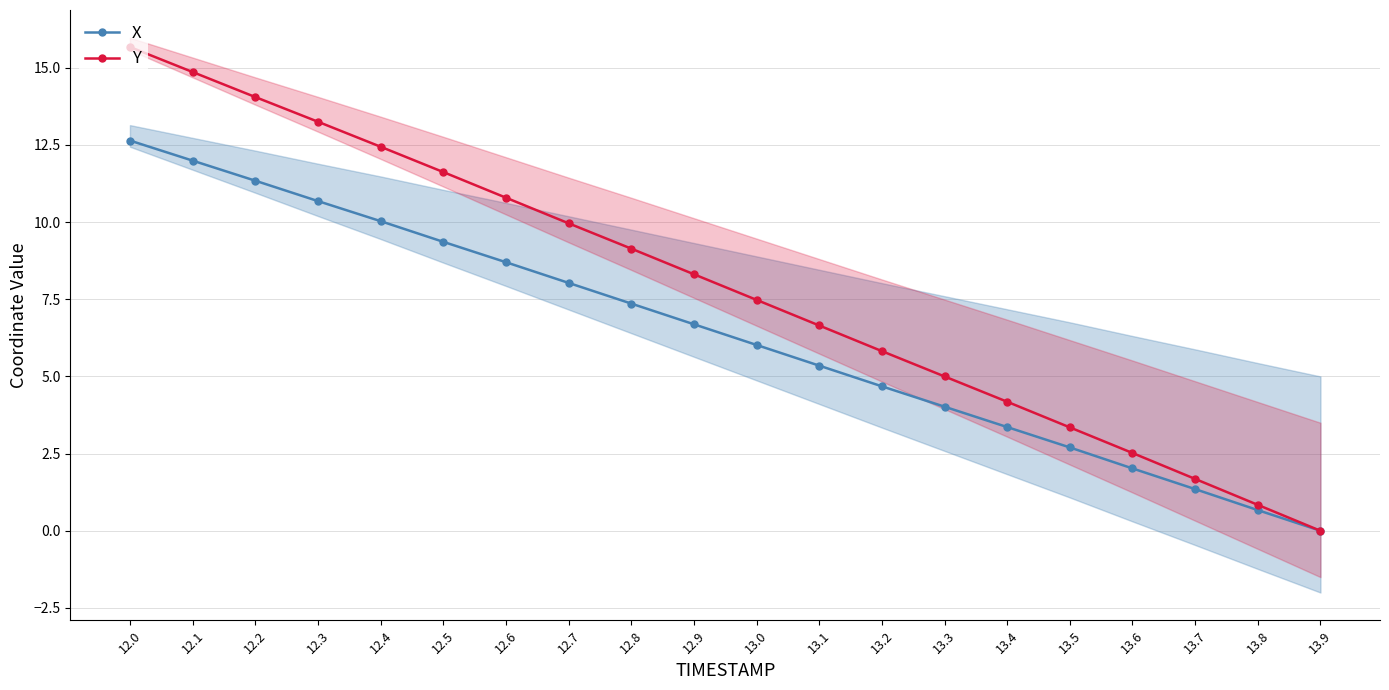

How many data points in X are above 6?

11